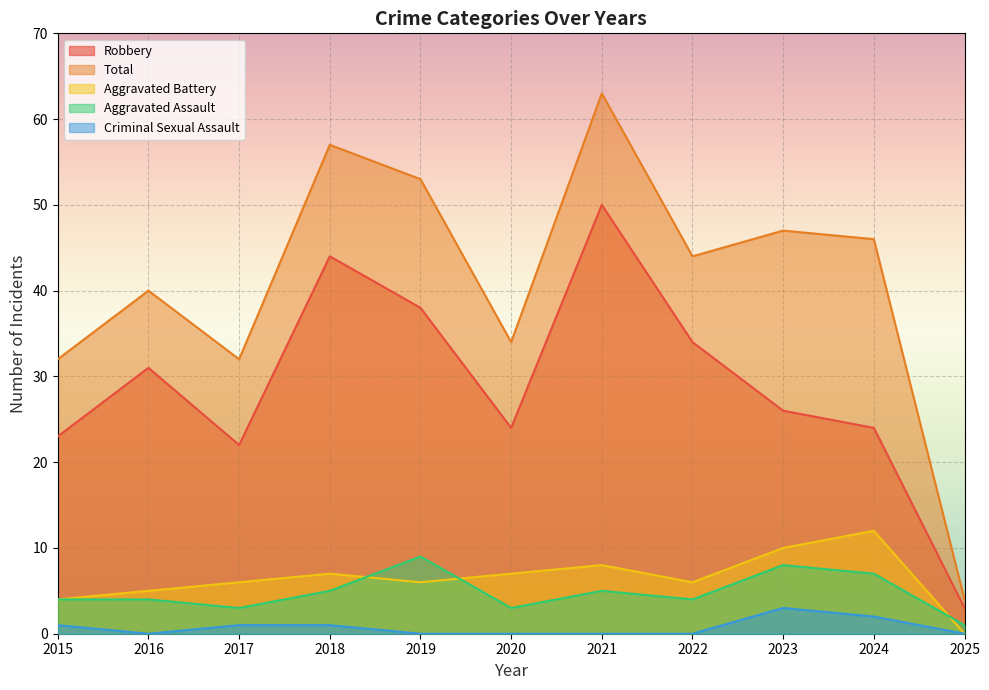

List the series in order of their peak value, highest first.

Total, Robbery, Aggravated Battery, Aggravated Assault, Criminal Sexual Assault